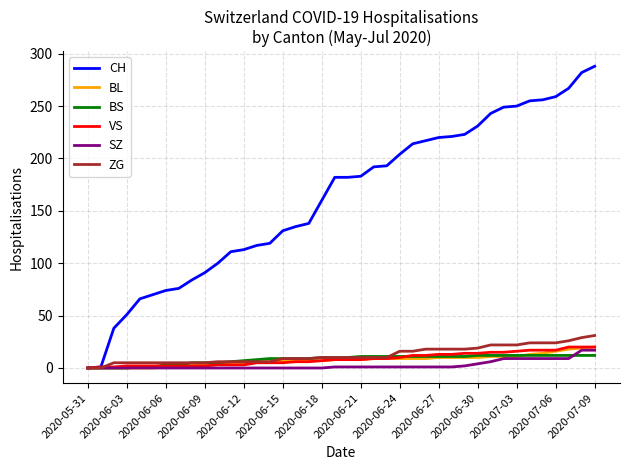

What is the maximum value shown in the chart?

288